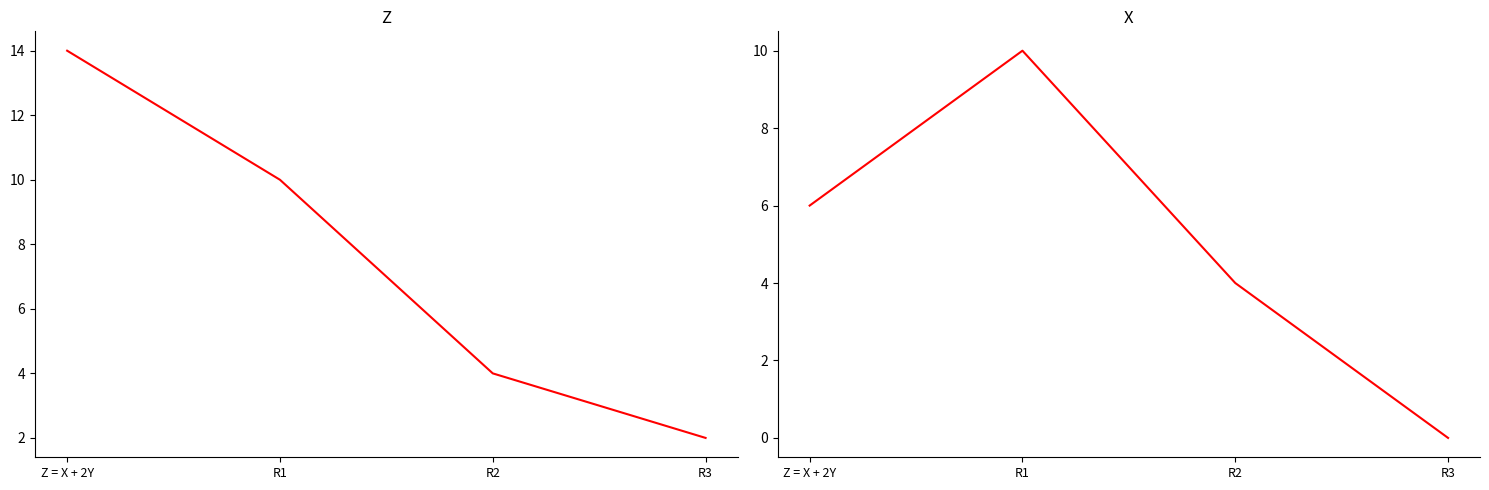

Which series has the largest total across all categories?

Z